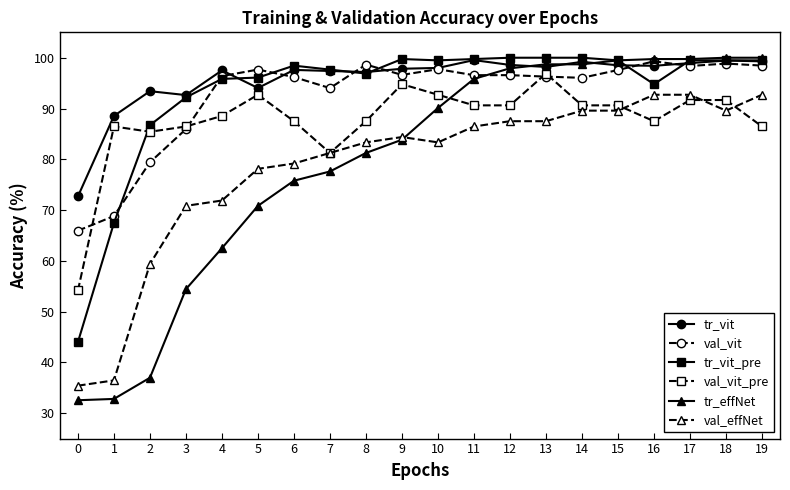

At how many categories does at least one series exceed 45?

20